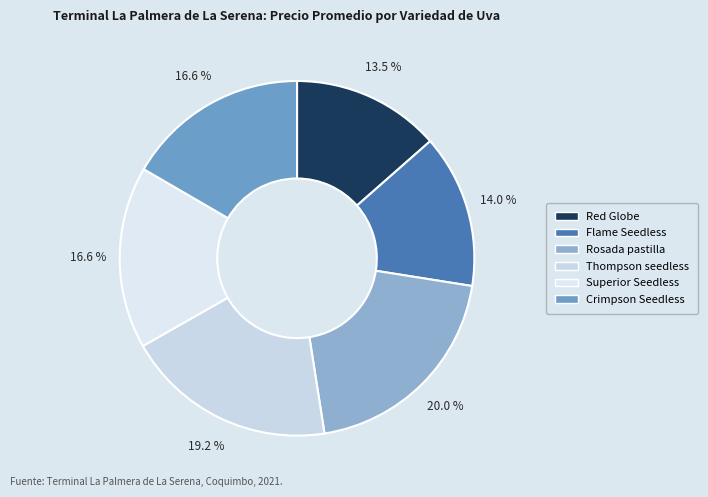

Count the number of slices in the pie.

6